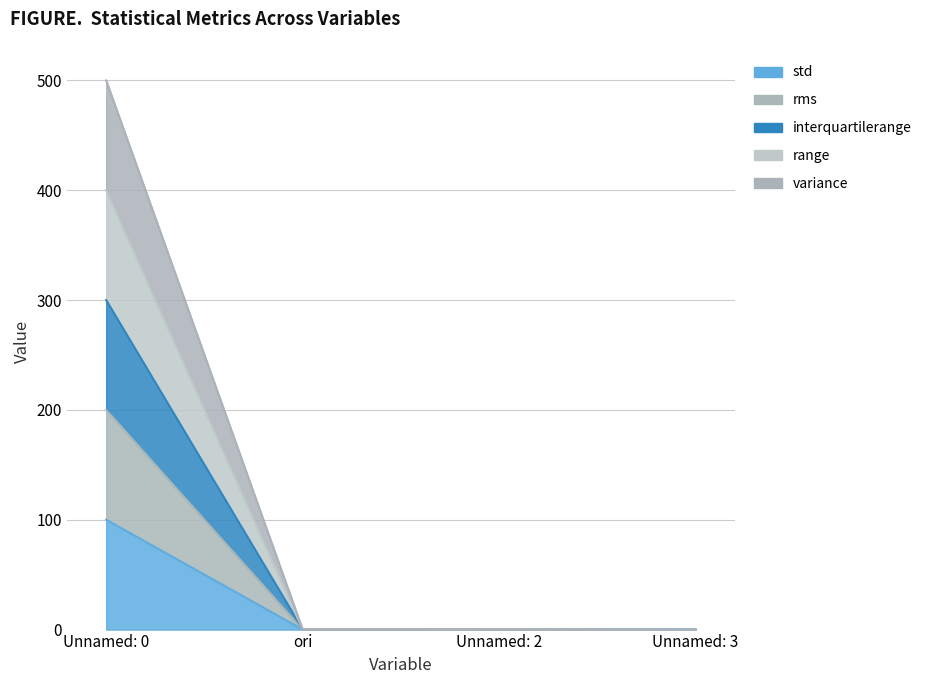

True or false: variance has a value of -229.8 at Unnamed: 3.

False